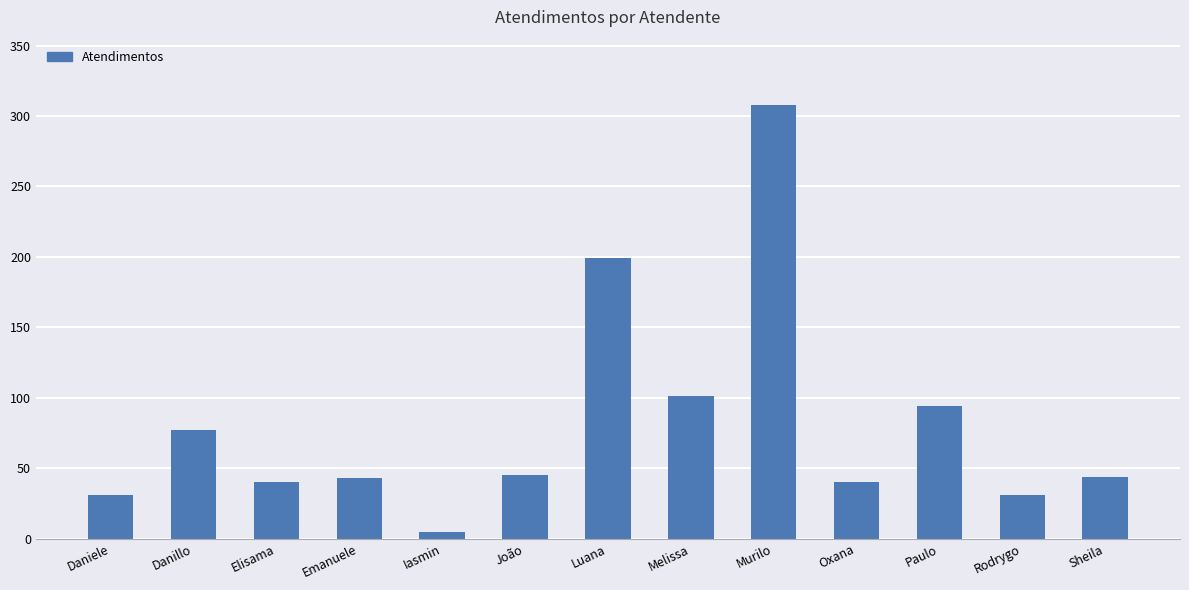

Which label corresponds to the smallest value in the chart?

Iasmin